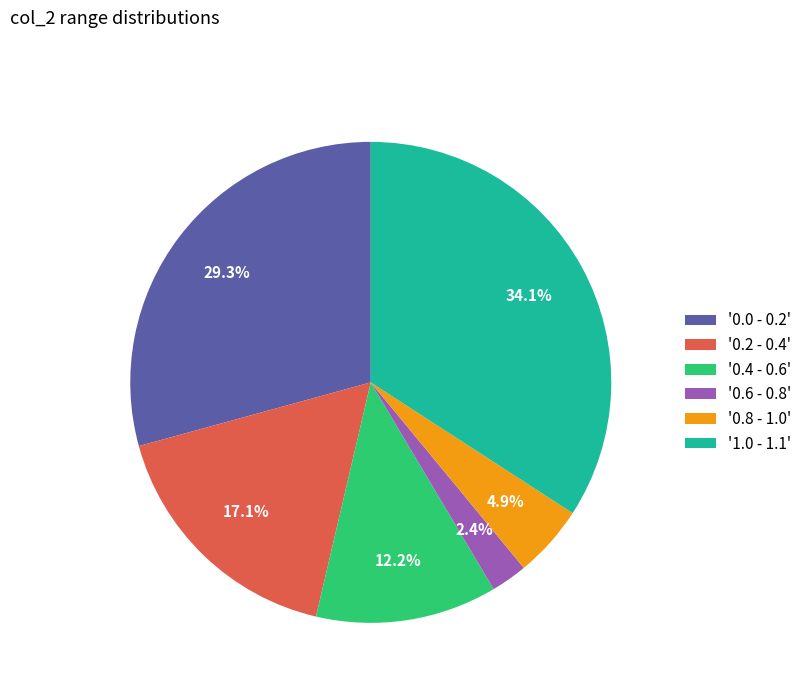

Does '0.2 - 0.4' account for over 50% of the chart?

No